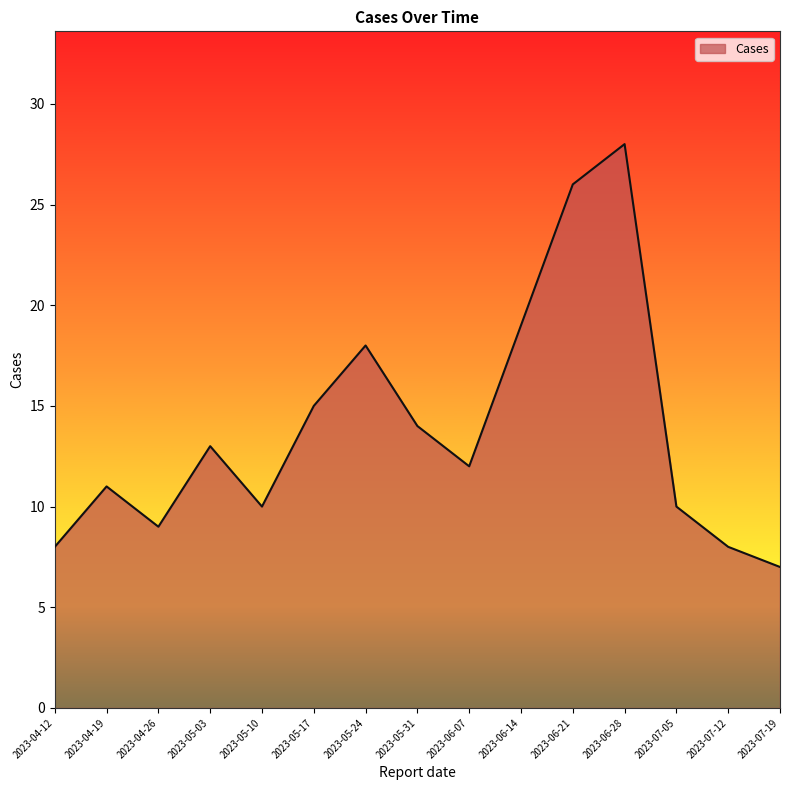

At which label does the data first exceed 12?

2023-05-03